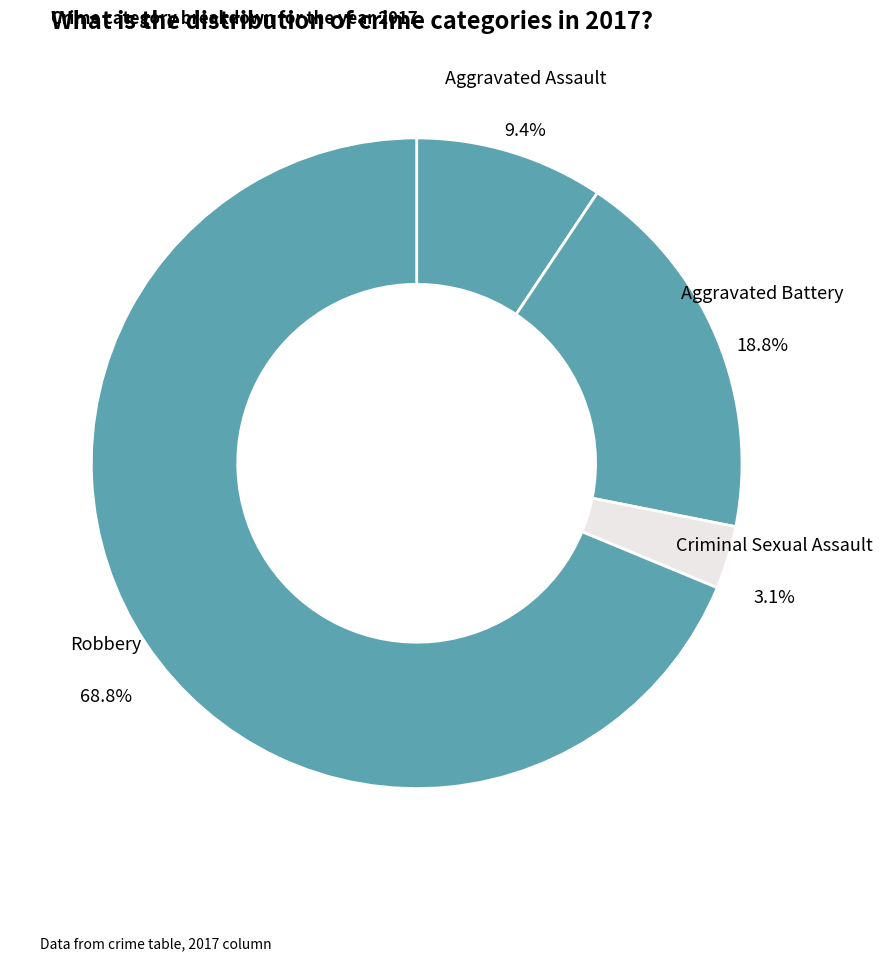

What is the smallest slice in the pie chart?

Criminal Sexual Assault